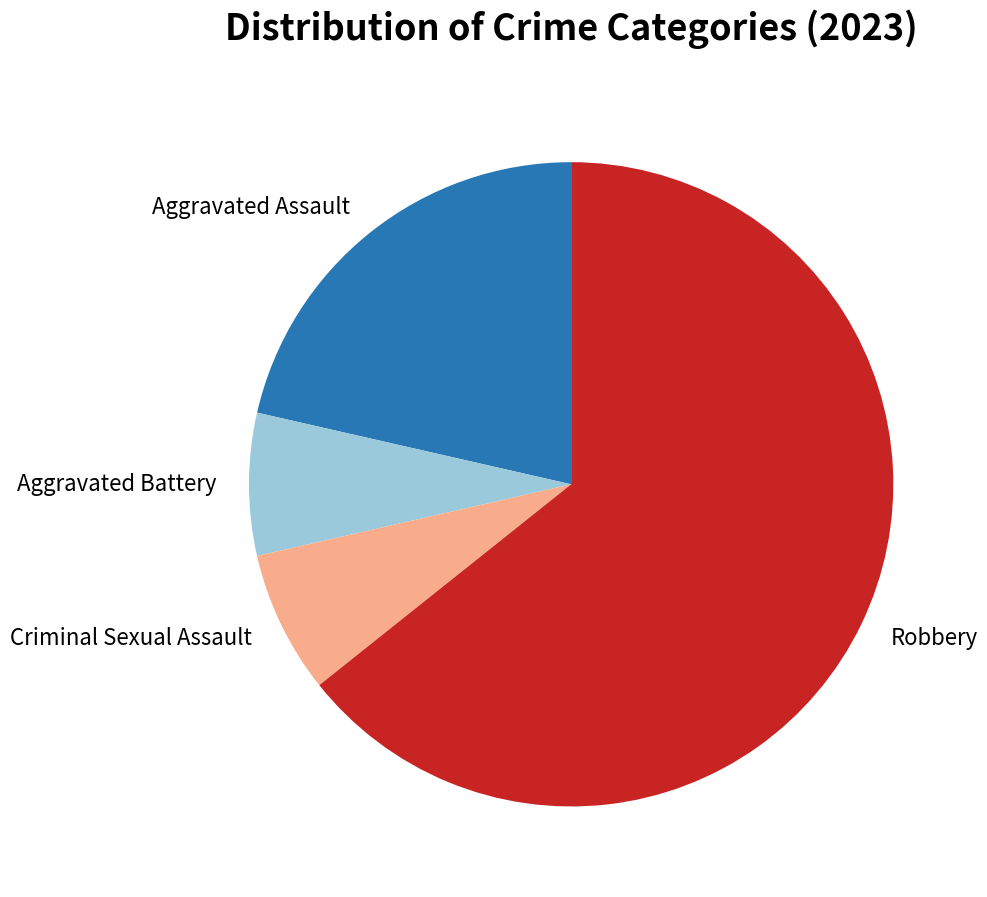

Which category has the biggest portion of the pie?

Robbery